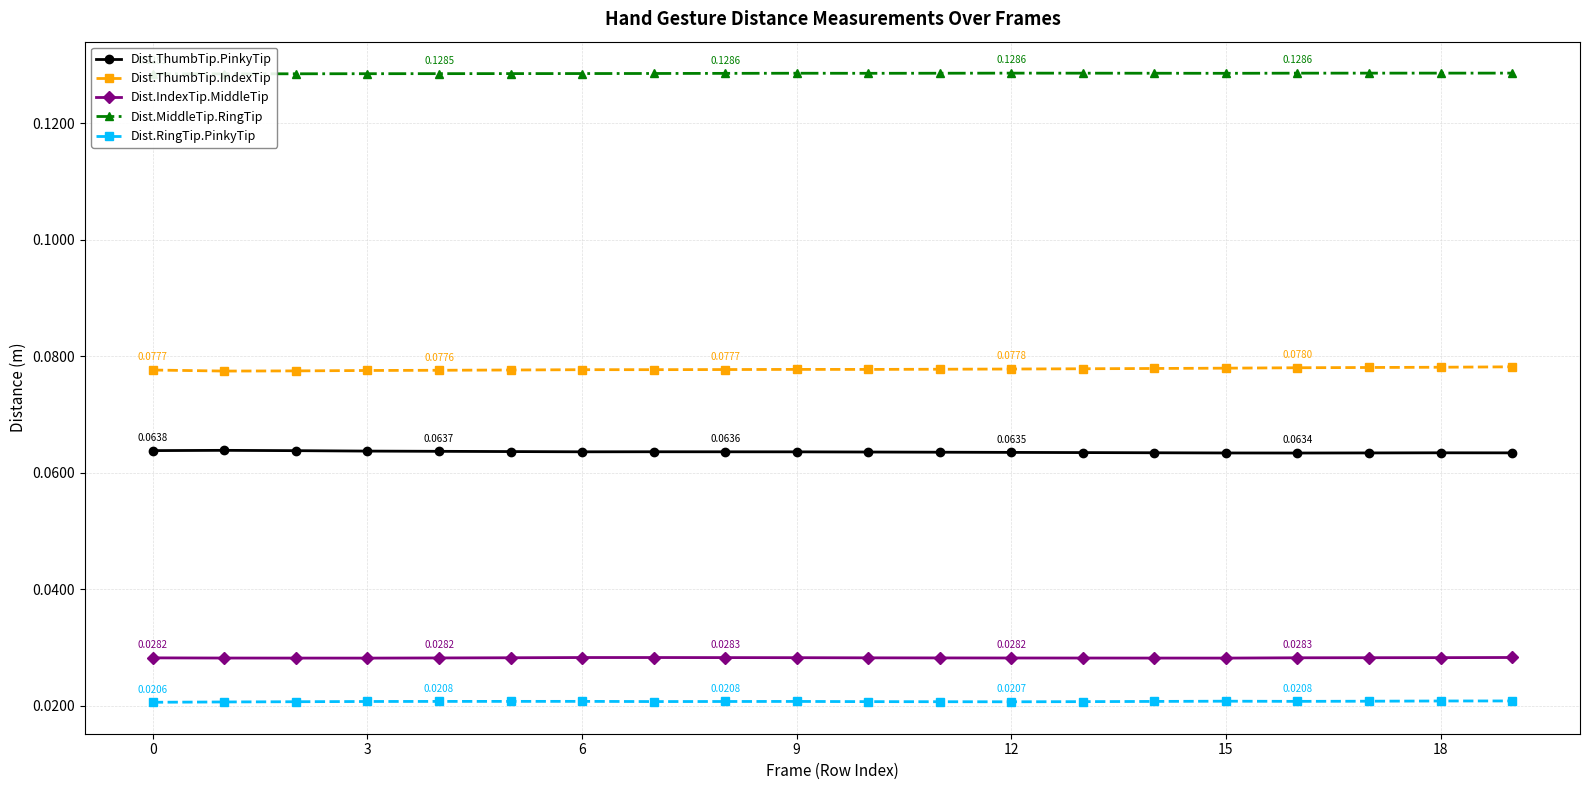

True or false: Dist.IndexTip.MiddleTip and Dist.ThumbTip.PinkyTip intersect in this chart.

False